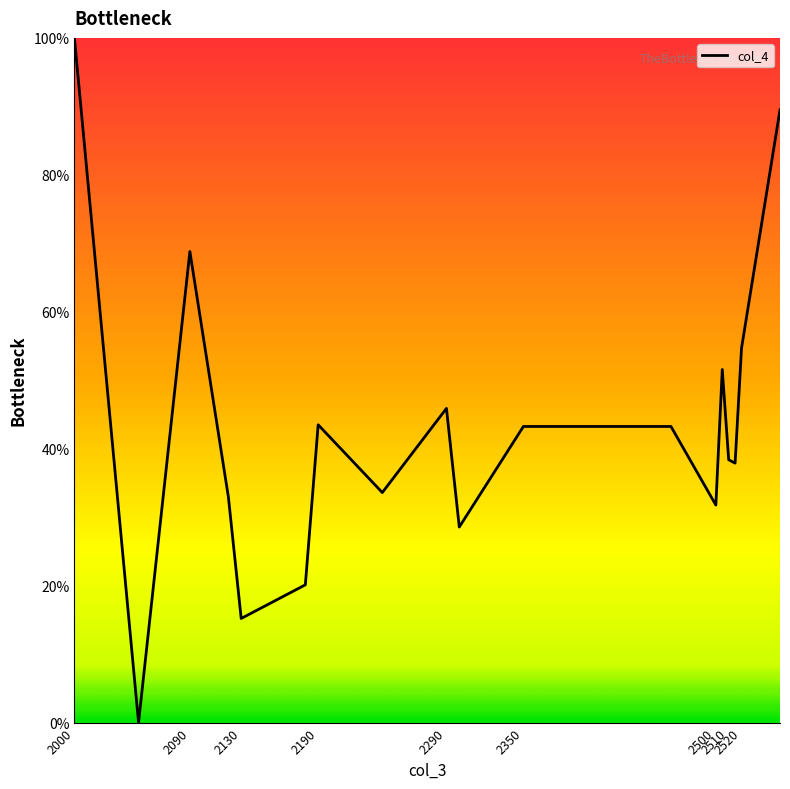

What is the greatest value displayed?

100.0